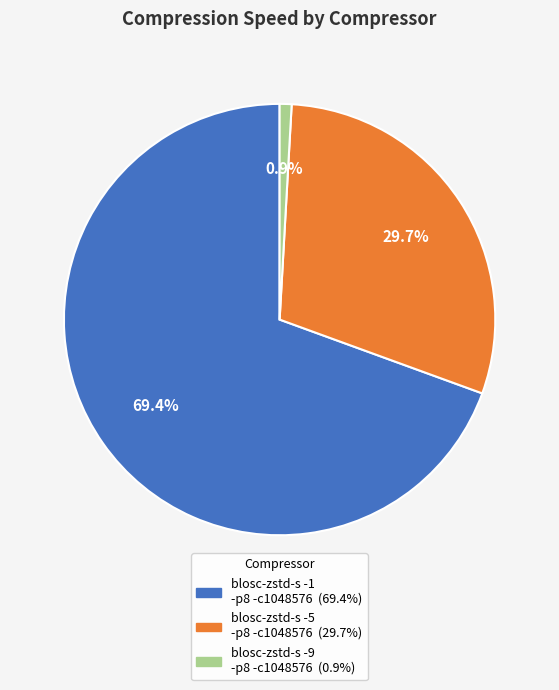

Which category has the biggest portion of the pie?

blosc-zstd-s -1 -p8 -c1048576